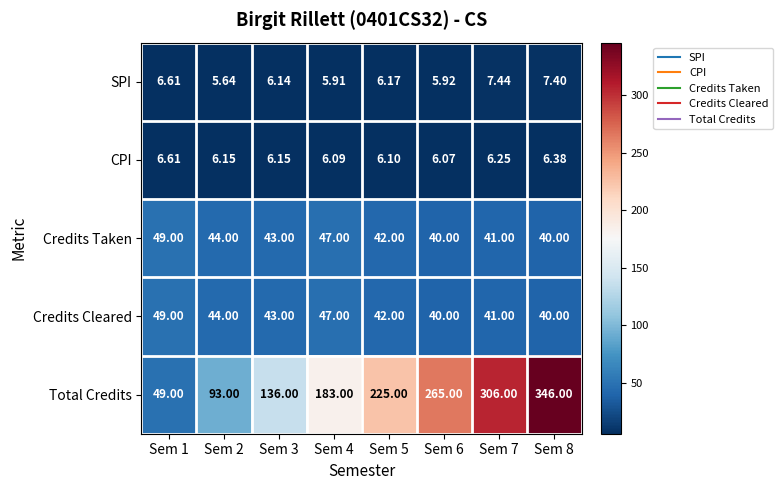

Which series changed the most between Sem 5 and Sem 6?

Total Credits